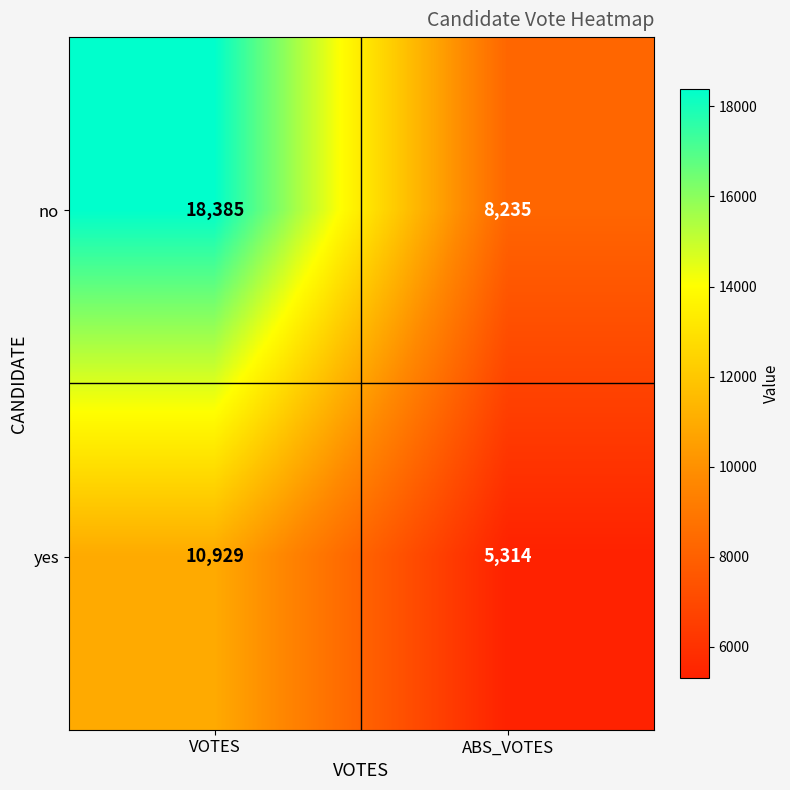

What is the total value across all series at VOTES?

29314